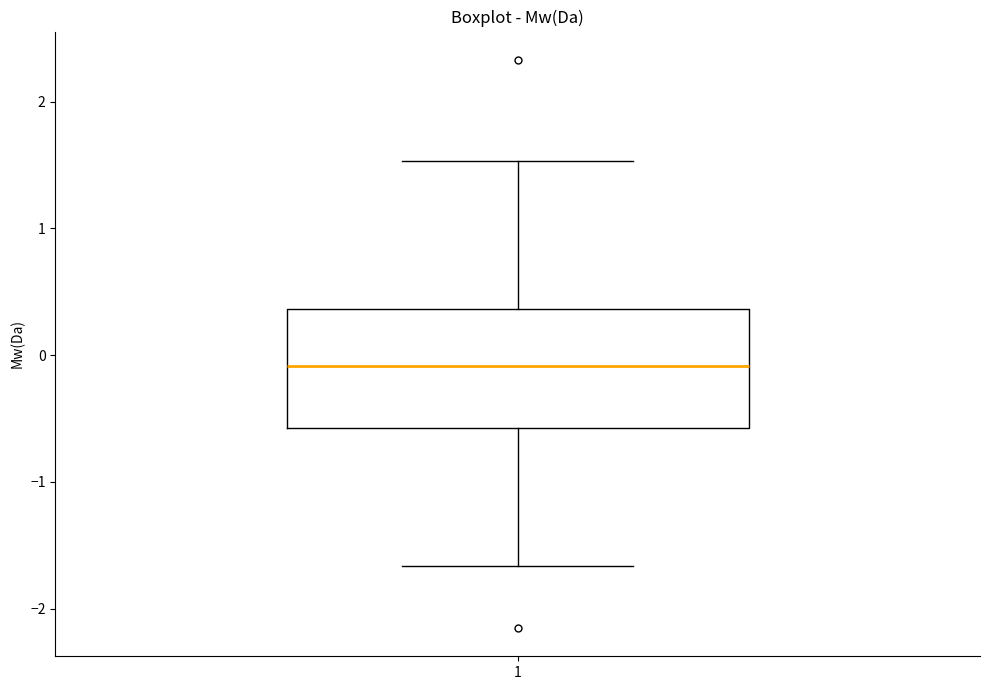

Read this box plot against the y-axis: the position of the median line, the range covered by the box, and the ends of both whiskers. The values are not printed on the chart, so give them approximately, as read against the axis.

median -0.1, box -0.6 to 0.4, whiskers -1.7 to 1.5